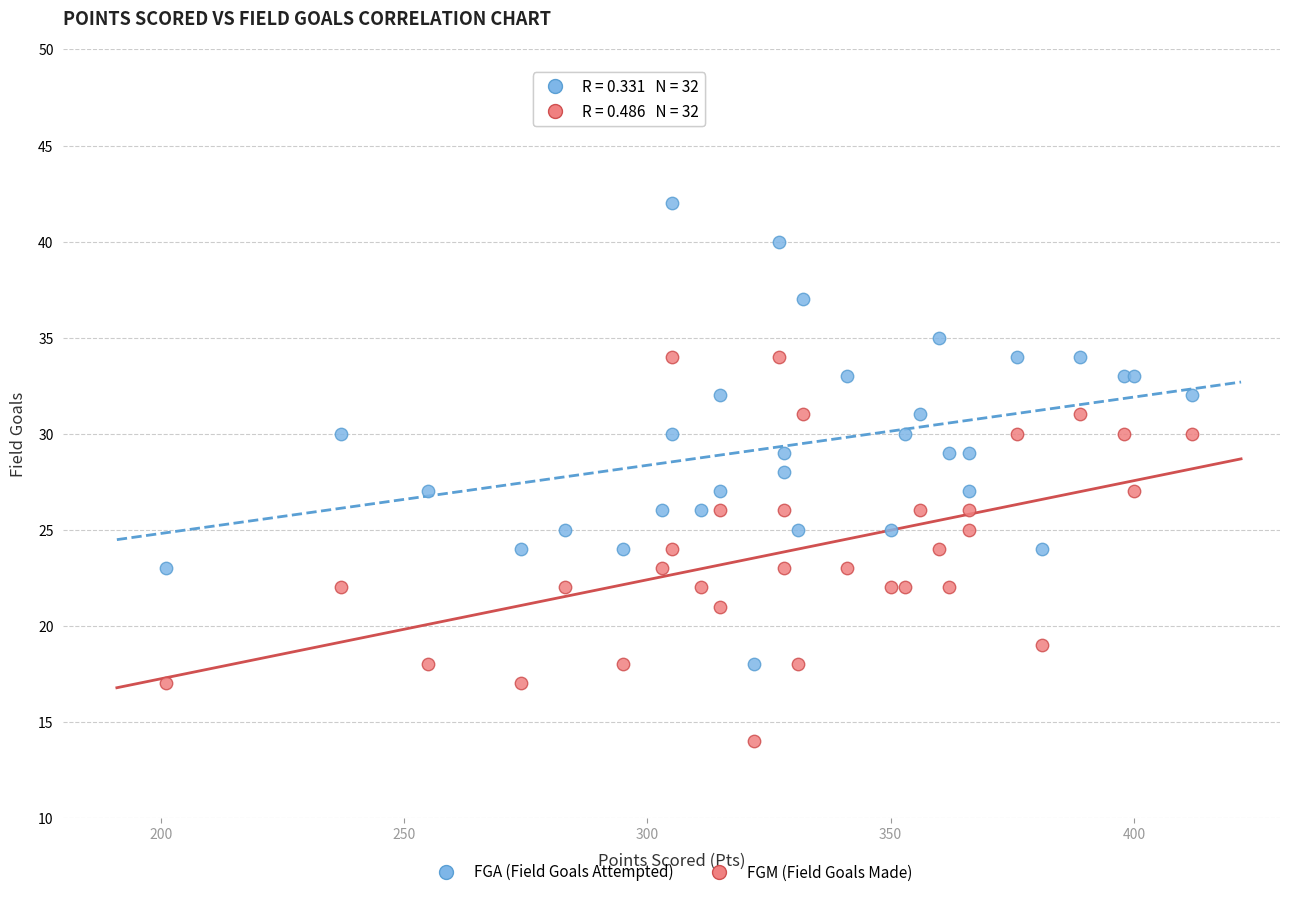

Which series contains the lowest Y value?

FGM (Field Goals Made)